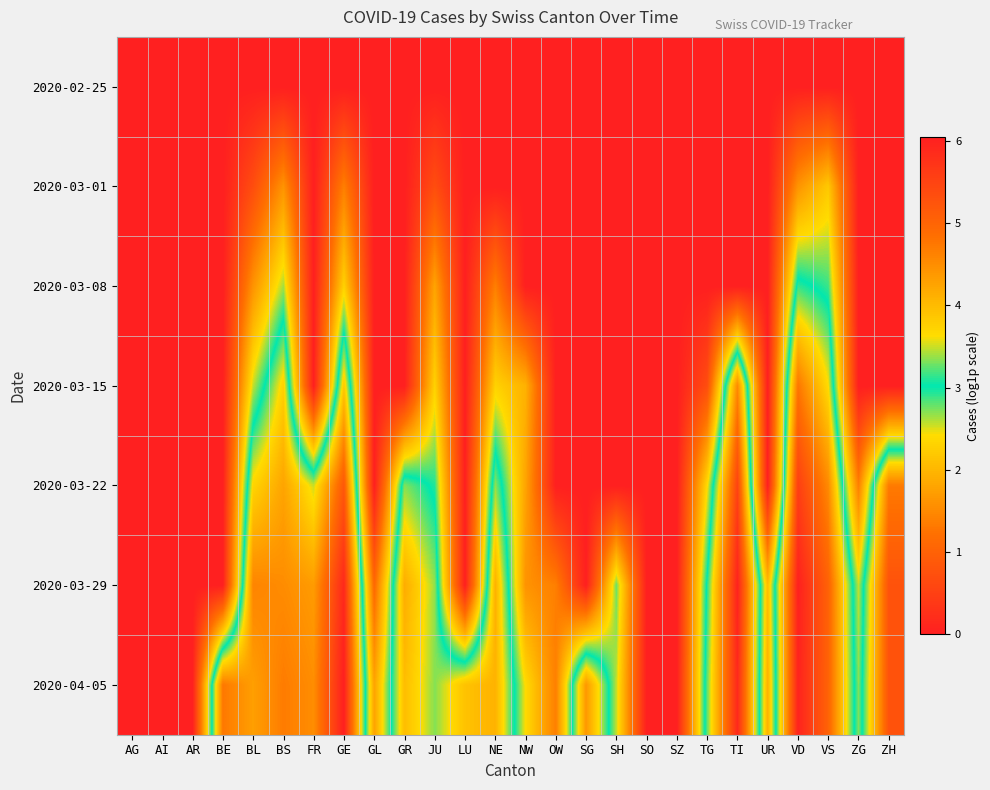

Rank the series by their maximum value, from lowest to highest.

2020-02-25, 2020-03-01, 2020-03-08, 2020-03-15, 2020-03-22, 2020-03-29, 2020-04-05